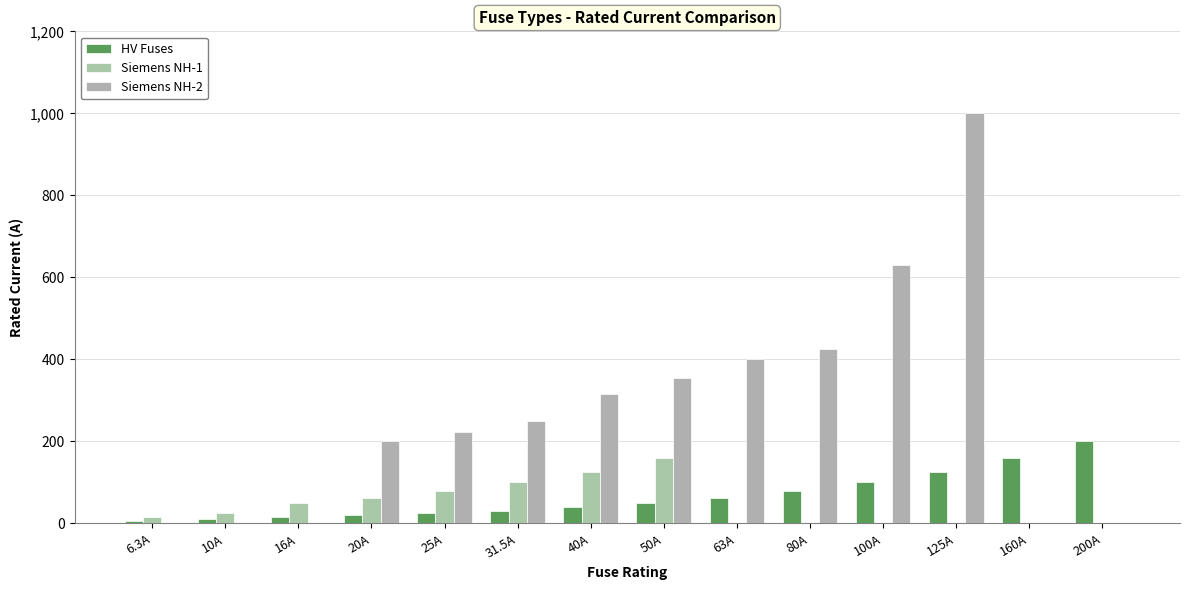

Are the bars grouped side by side (vs. stacked)?

Yes